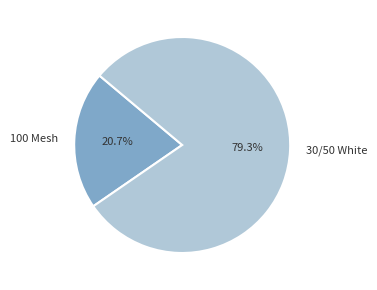

How many slices are in this pie chart?

2